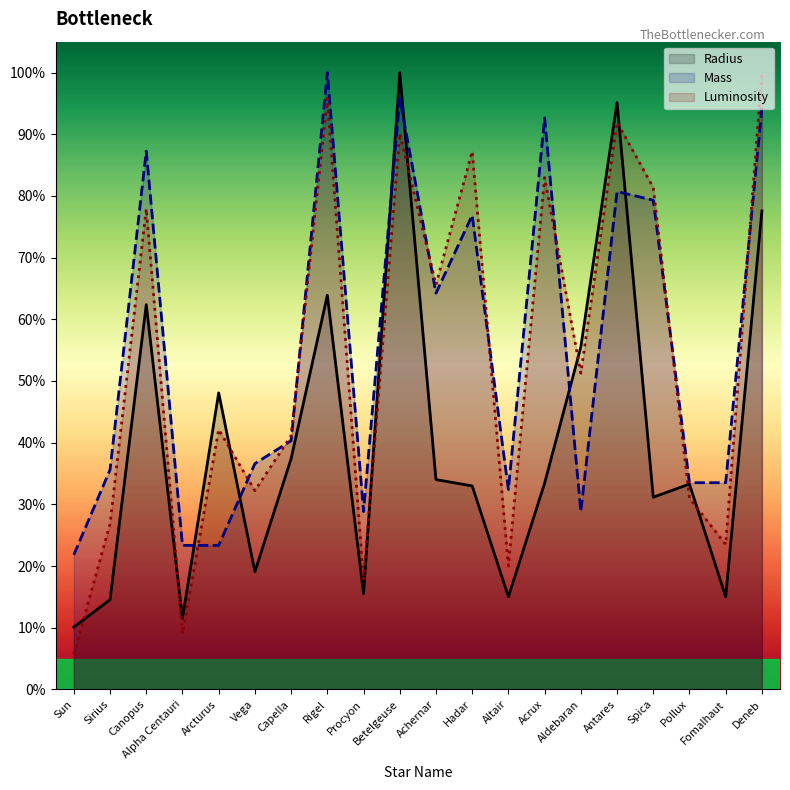

Which series ends up on top after the final intersection of Radius and Mass?

Mass